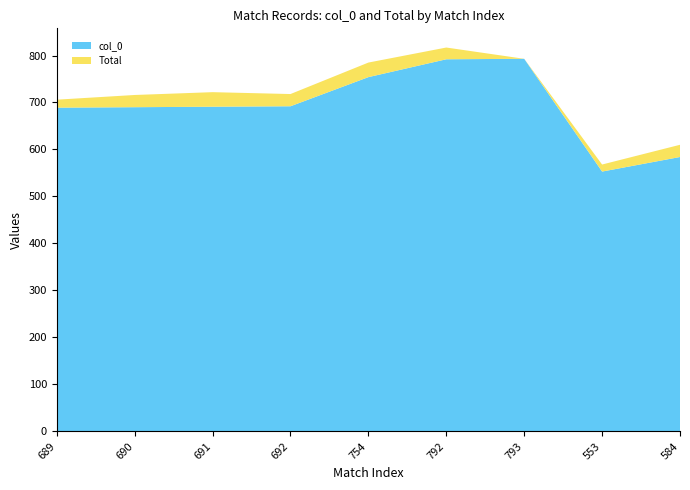

Reading right to left, what are all the values shown in this chart?

col_0: 584	553	793	792	754	692	691	690	689
Total: 26	15	0	25	31	26	31	26	17